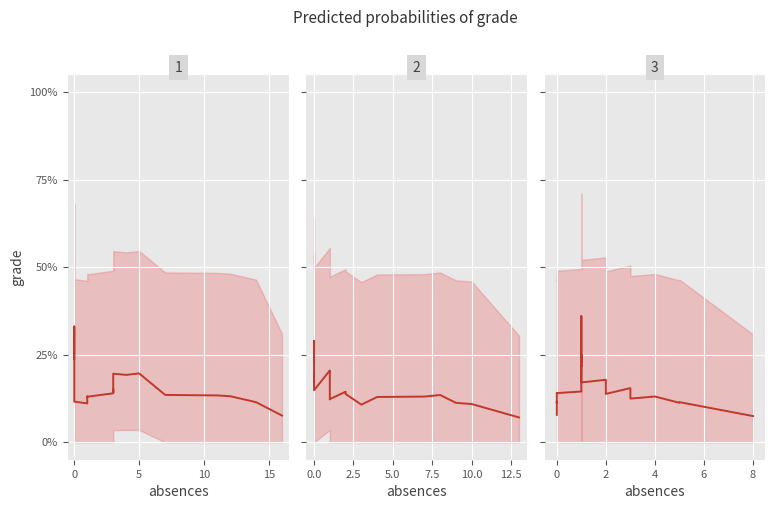

Is this an area chart (filled region under the line)?

No